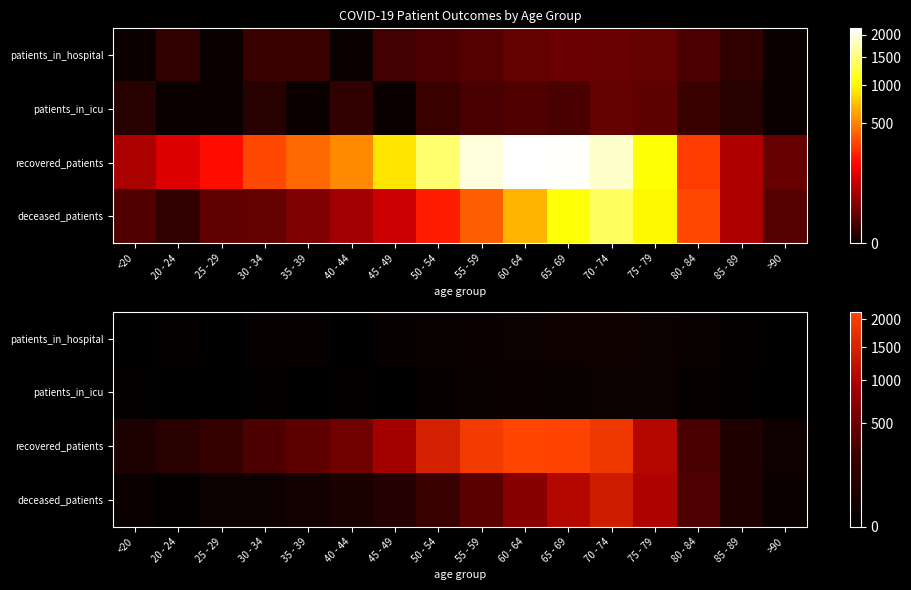

How many distinct data groups are displayed?

4